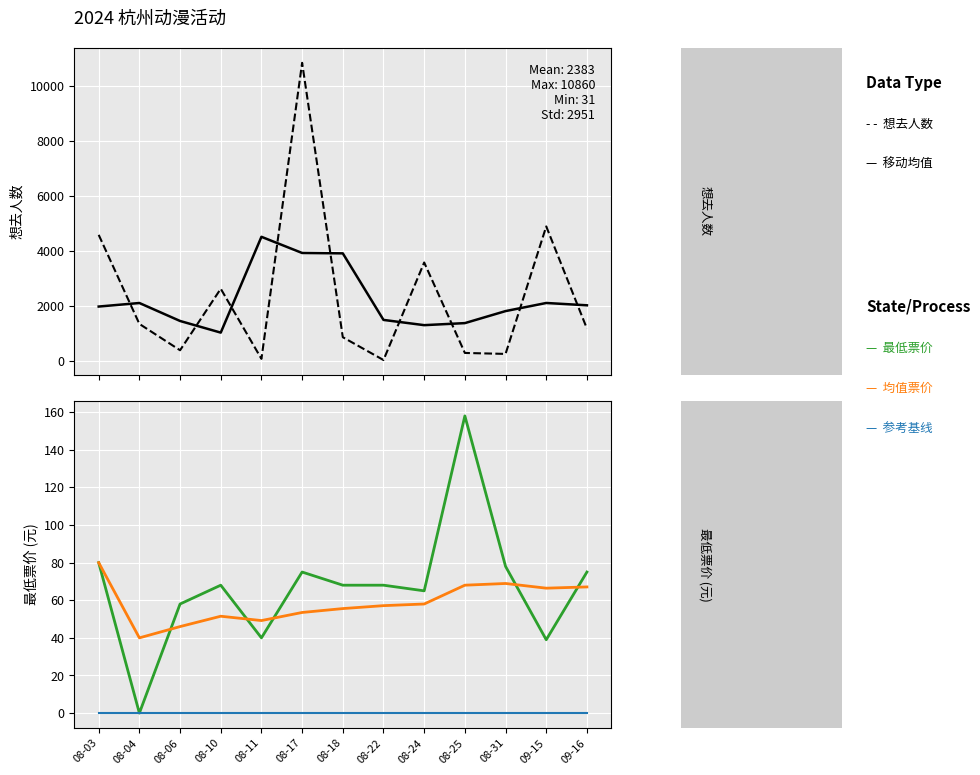

Which category has the highest value in the 均值票价(累积) series?

08-03